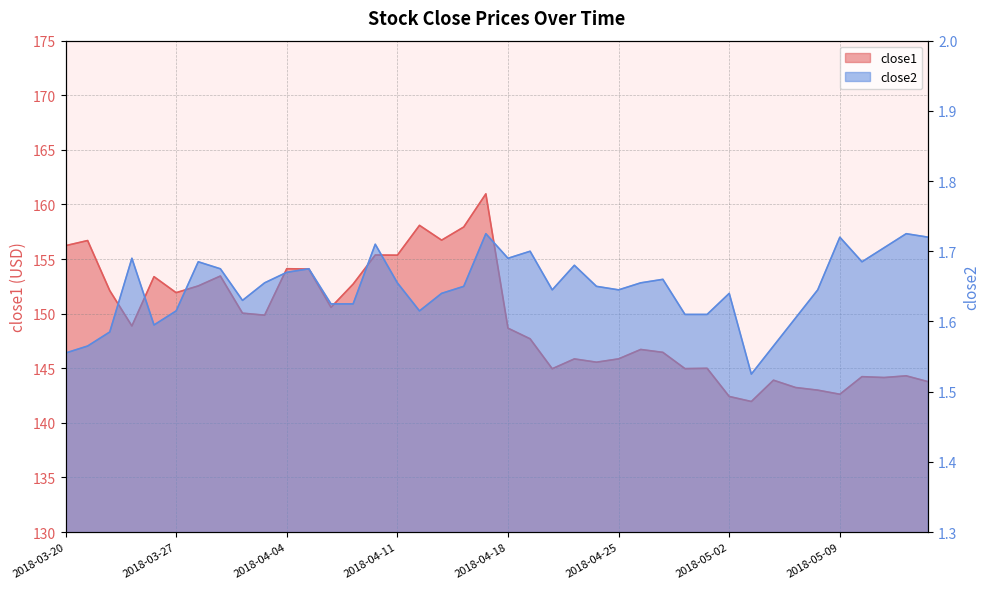

True or false: close1 has more than 1 points higher than both neighbors.

True